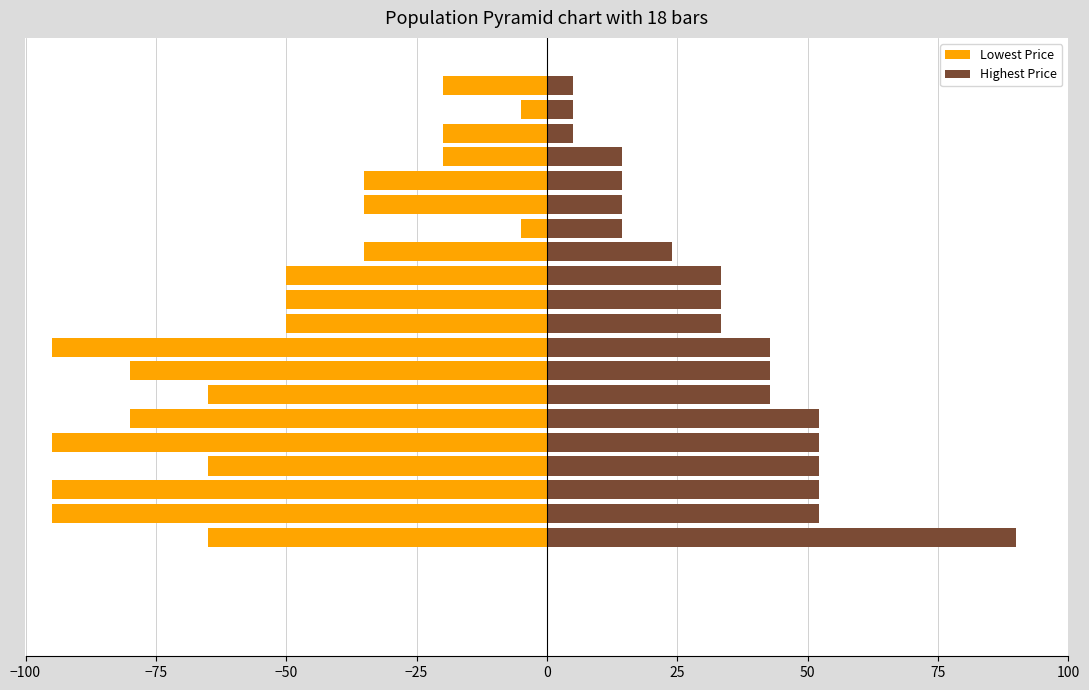

What is the label of the 18th bar from the right?

−50